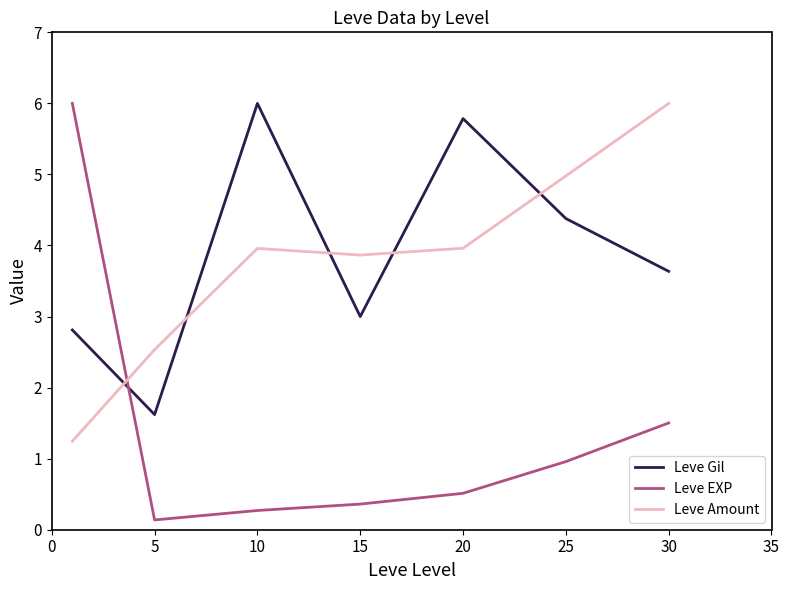

What is the difference between the maximum and minimum values in the Leve EXP series?

5.9